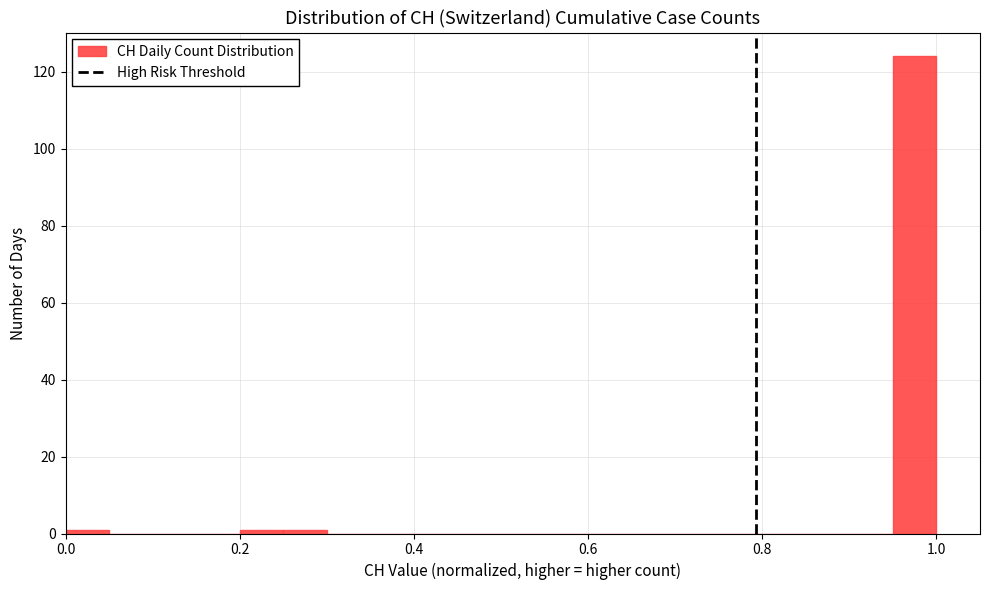

Around what value on the x-axis is the tallest bar? Give the approximate position of its centre, as read against the axis.

0.98